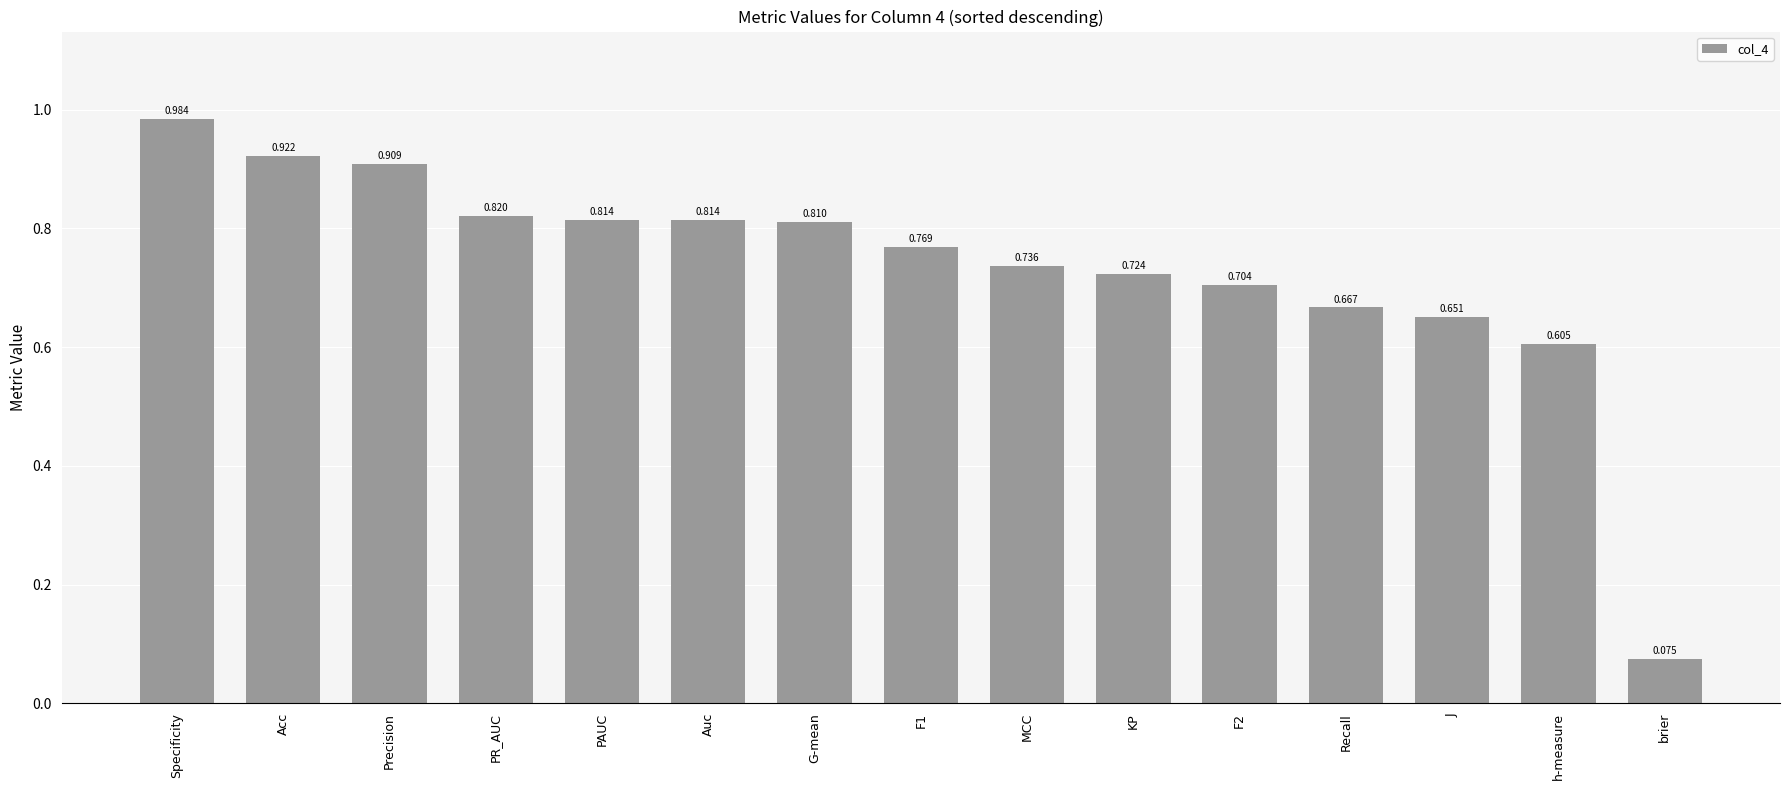

What is the label of the 9th bar from the right?

G-mean